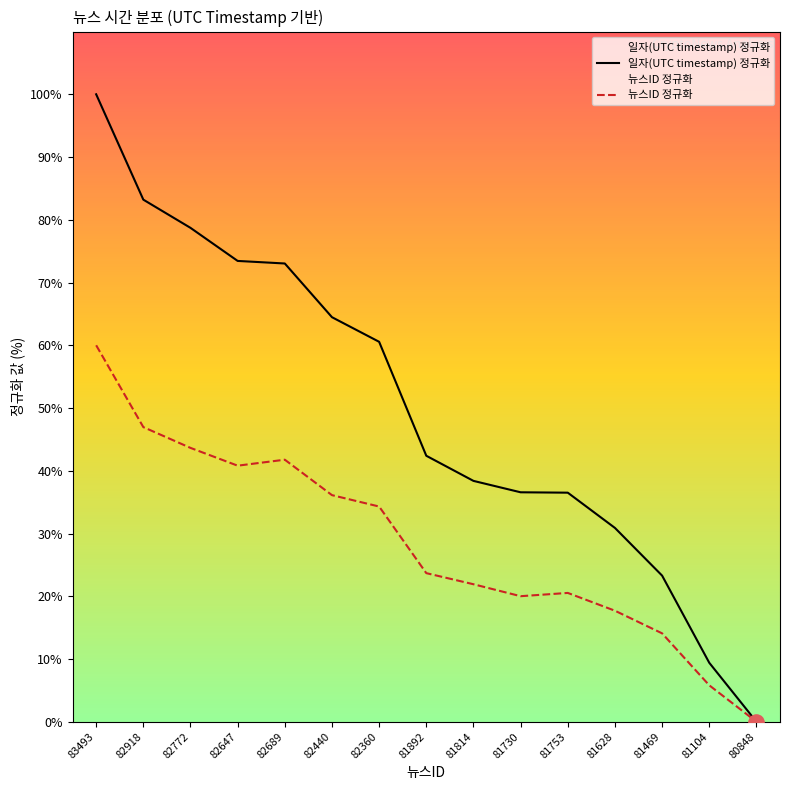

Which series contains the lowest Y value?

일자(UTC timestamp) 정규화